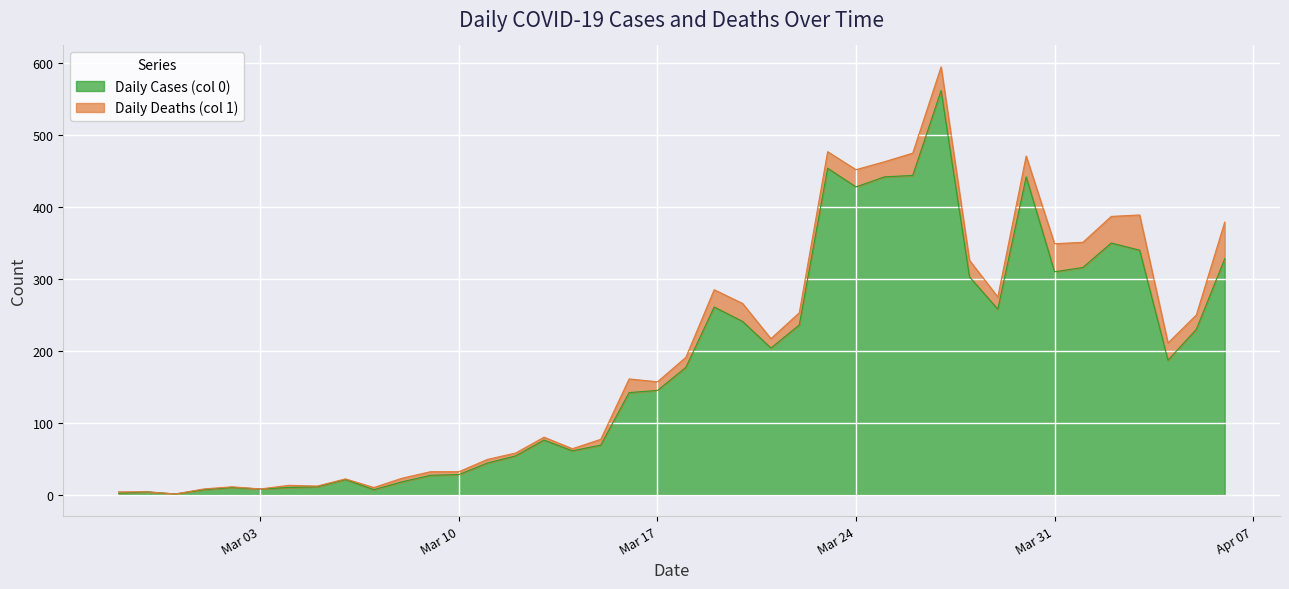

At which label does the data first exceed 177?

2020-03-19